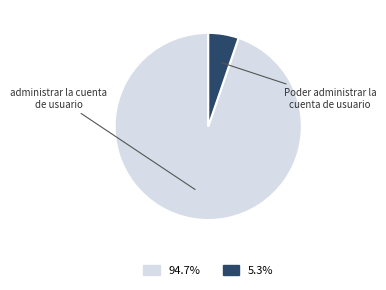

Is there any slice that represents more than half of the pie?

Yes